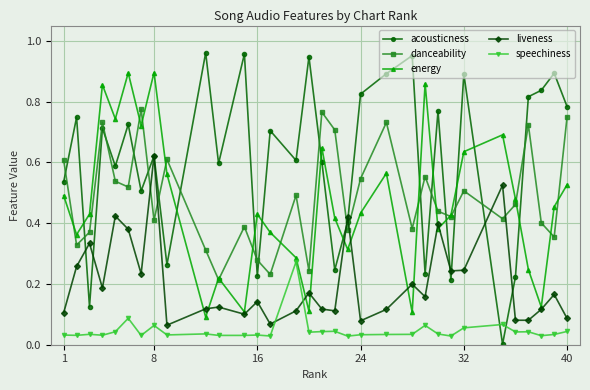

Which series has the largest total across all categories?

acousticness